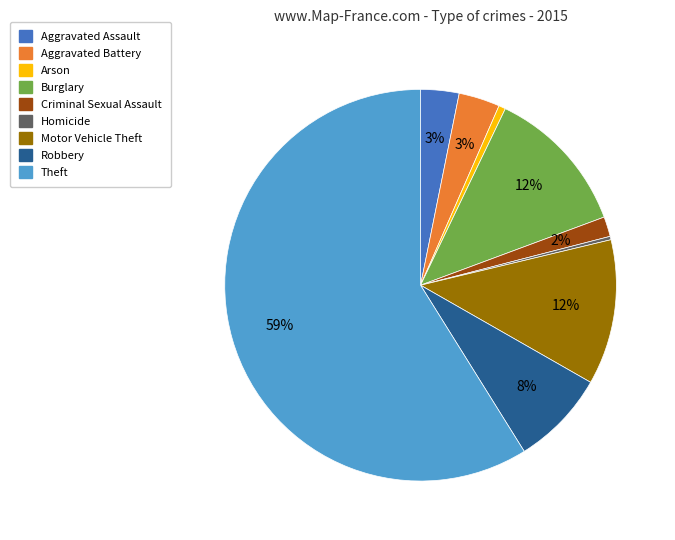

What is the largest slice in the pie chart?

Theft